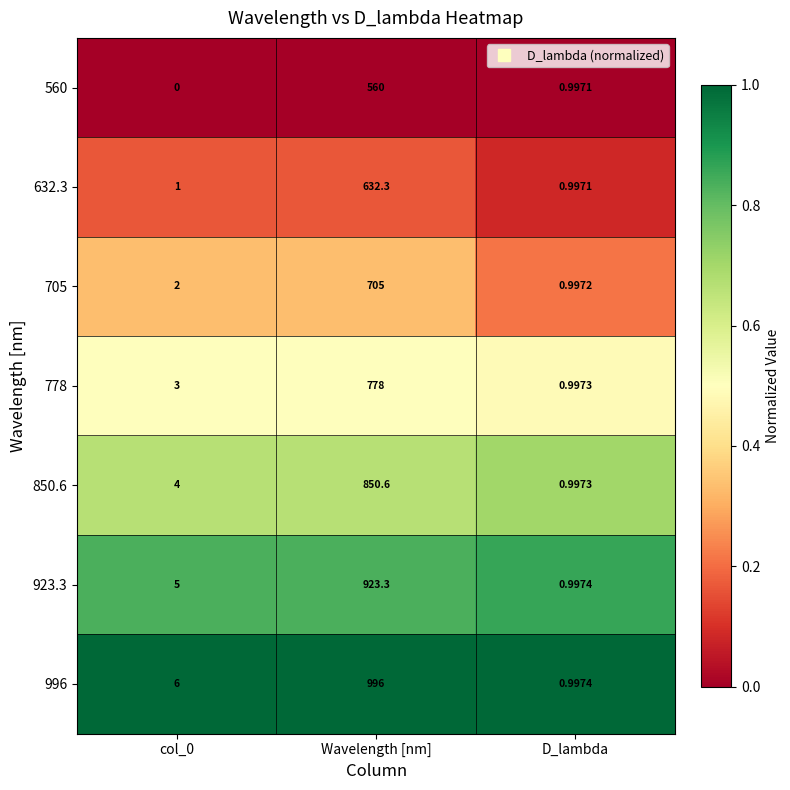

Is the value of 632.3 at D_lambda greater than the value of 705 at D_lambda?

No